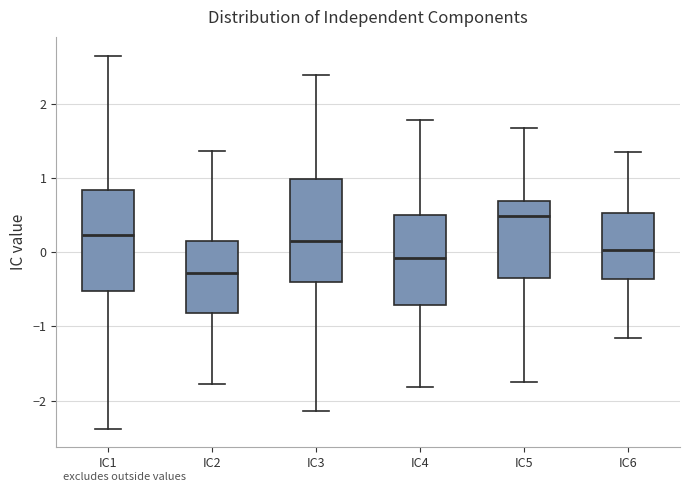

Reading left to right, read every box against the y-axis: the position of its median line, the range the box covers, and the ends of its whiskers. The values are not printed on the chart, so give them approximately, as read against the axis.

IC1: median 0.2, box -0.5 to 0.8, whiskers -2.4 to 2.7
IC2: median -0.3, box -0.8 to 0.2, whiskers -1.8 to 1.4
IC3: median 0.1, box -0.4 to 1.0, whiskers -2.1 to 2.4
IC4: median -0.1, box -0.7 to 0.5, whiskers -1.8 to 1.8
IC5: median 0.5, box -0.4 to 0.7, whiskers -1.8 to 1.7
IC6: median 0.0, box -0.4 to 0.5, whiskers -1.2 to 1.4